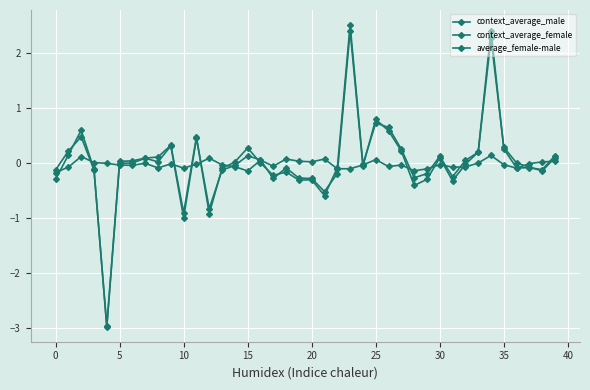

What is the maximum value shown in the chart?

2.5